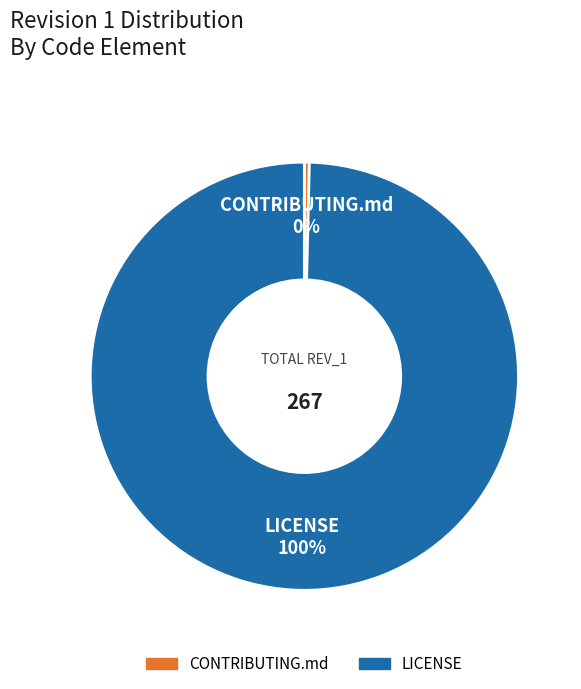

Combined, do CONTRIBUTING.md and LICENSE account for over 50%?

Yes